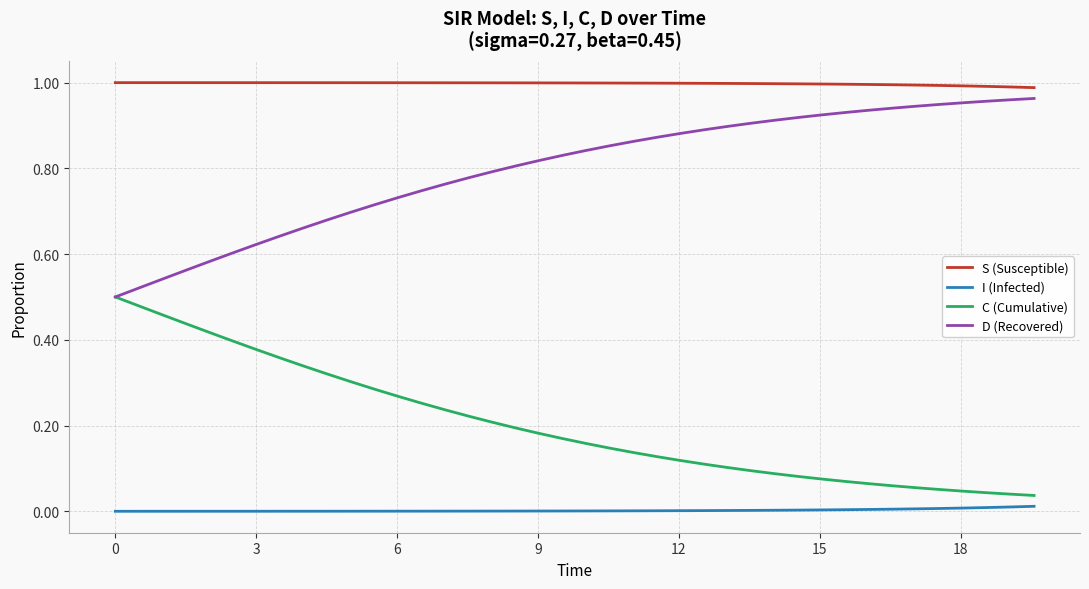

Rank the series by their maximum value, from highest to lowest.

S (Susceptible), D (Recovered), C (Cumulative), I (Infected)